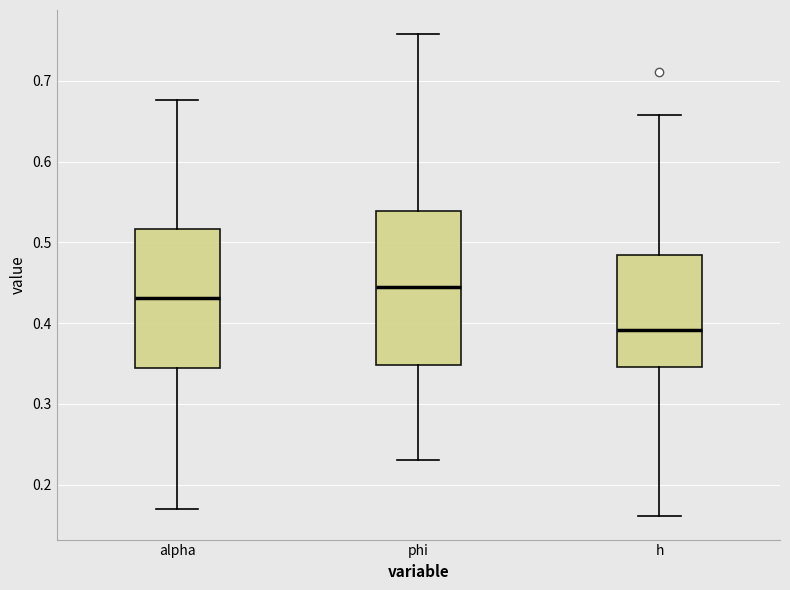

Reading left to right, transcribe this box plot: for each box, give where its median line is, the range the box spans, and where its two whiskers end, as read against the y-axis. The values are not printed on the chart, so give them approximately, as read against the axis.

alpha: median 0.43, box 0.34 to 0.52, whiskers 0.17 to 0.68
phi: median 0.44, box 0.35 to 0.54, whiskers 0.23 to 0.76
h: median 0.39, box 0.35 to 0.48, whiskers 0.16 to 0.66